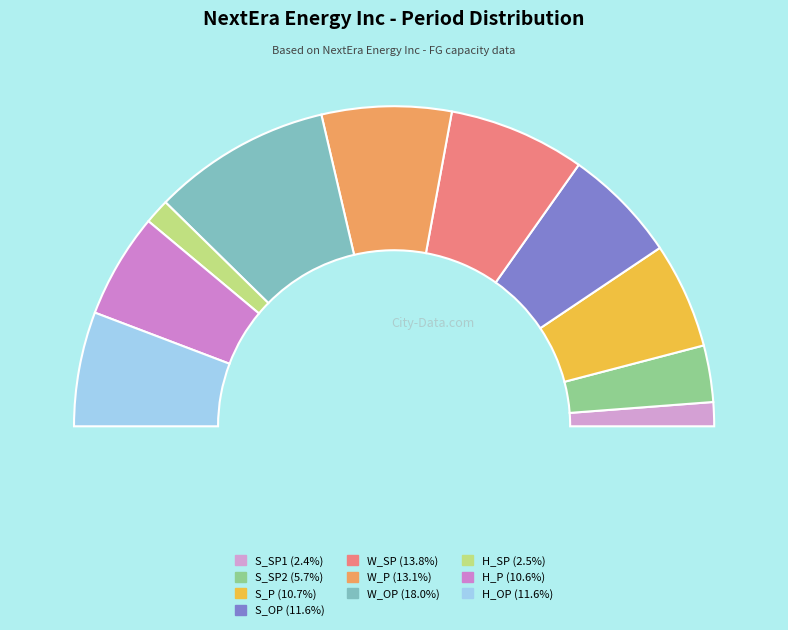

Which slice is the smallest?

S_SP1